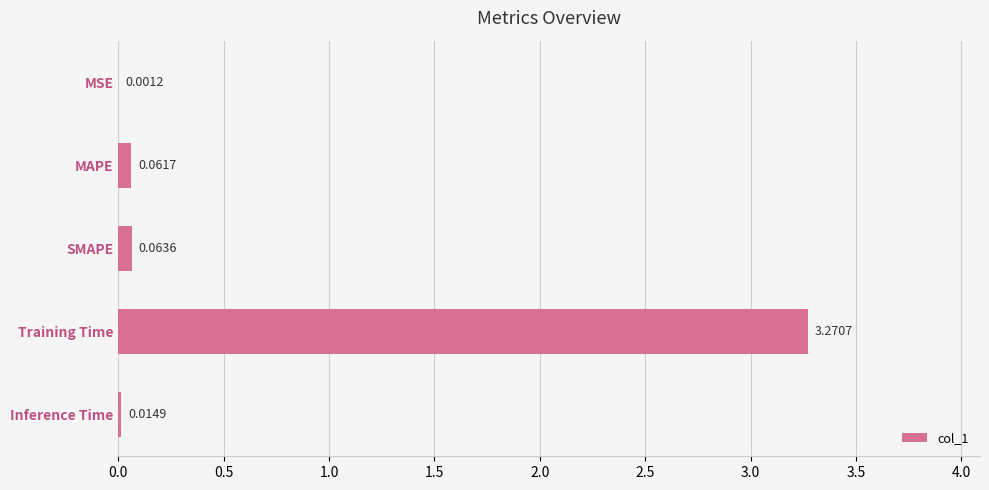

What is the sum of all values?

3.4